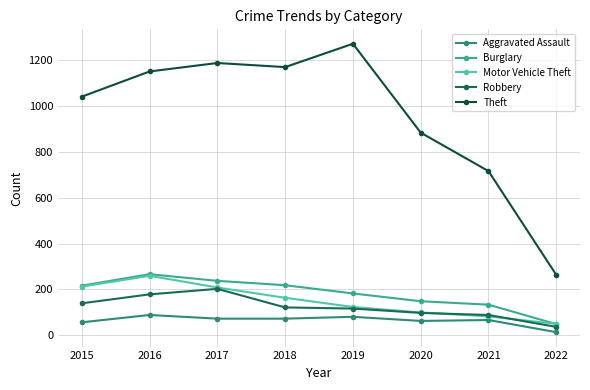

What is the spread (max minus min) of values at 2020?

822